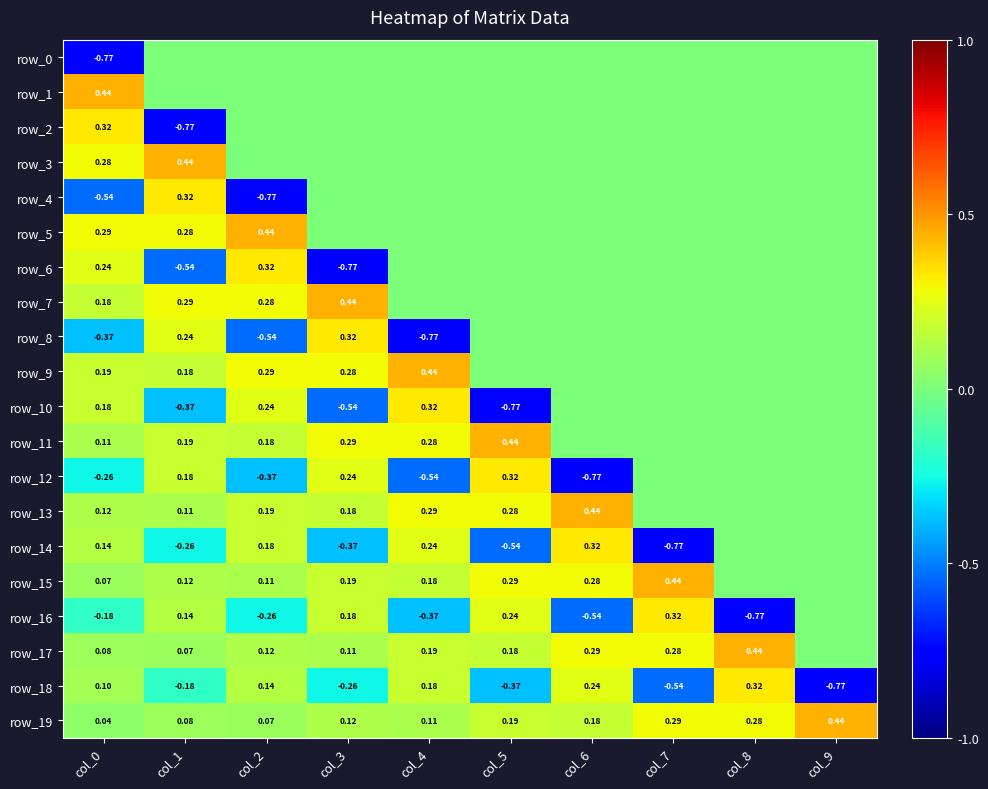

How many negative values does the row_10 series have?

3